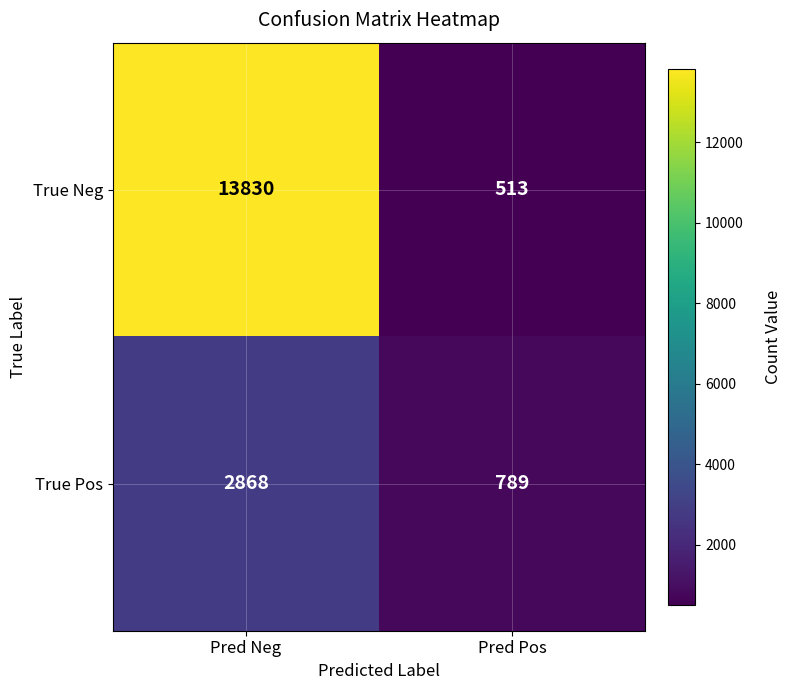

Where is True Neg nearest to the value 7171?

Pred Pos